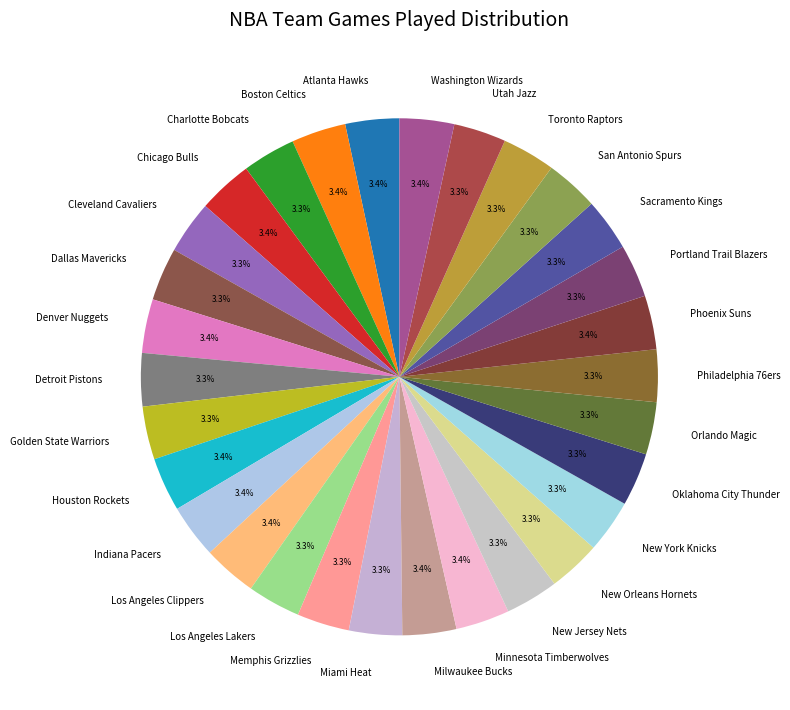

What percentage is the Detroit Pistons slice, to the nearest percent?

3%